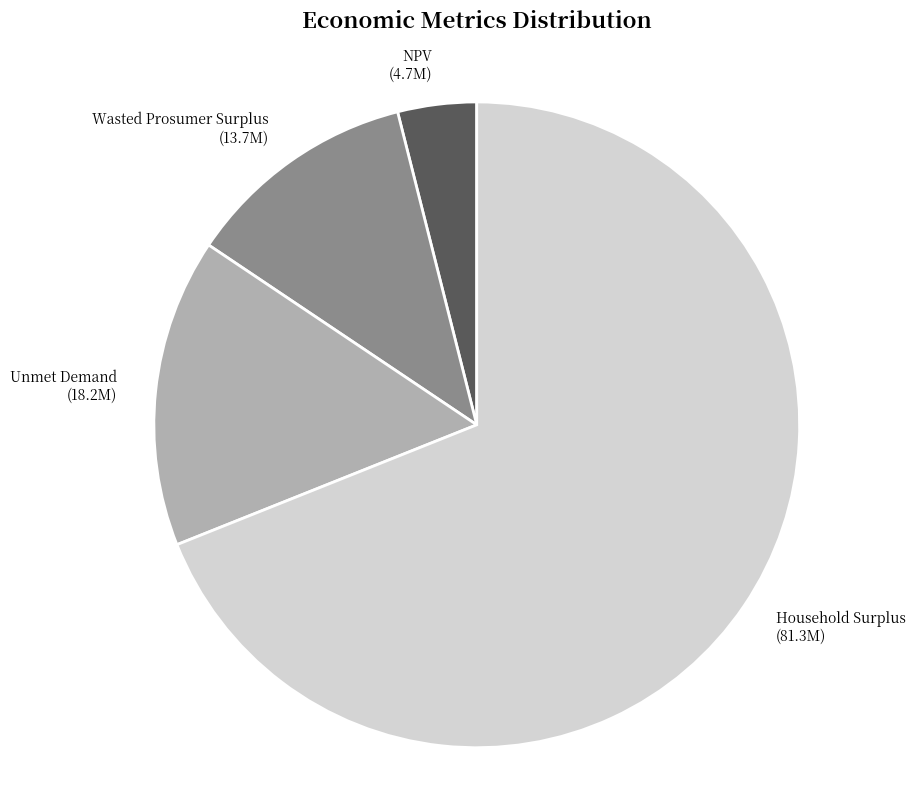

Is it true that Household Surplus is 69% of the pie?

True